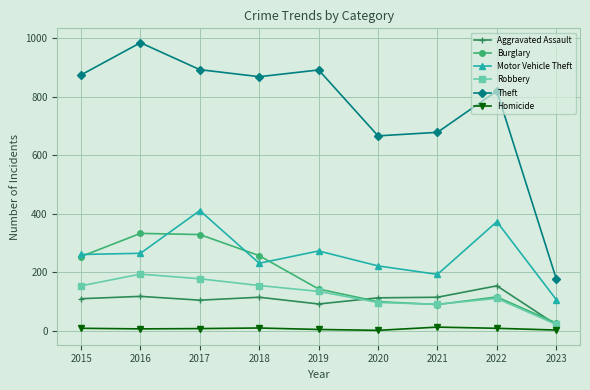

At which category does the chart reach its peak across all series?

2016